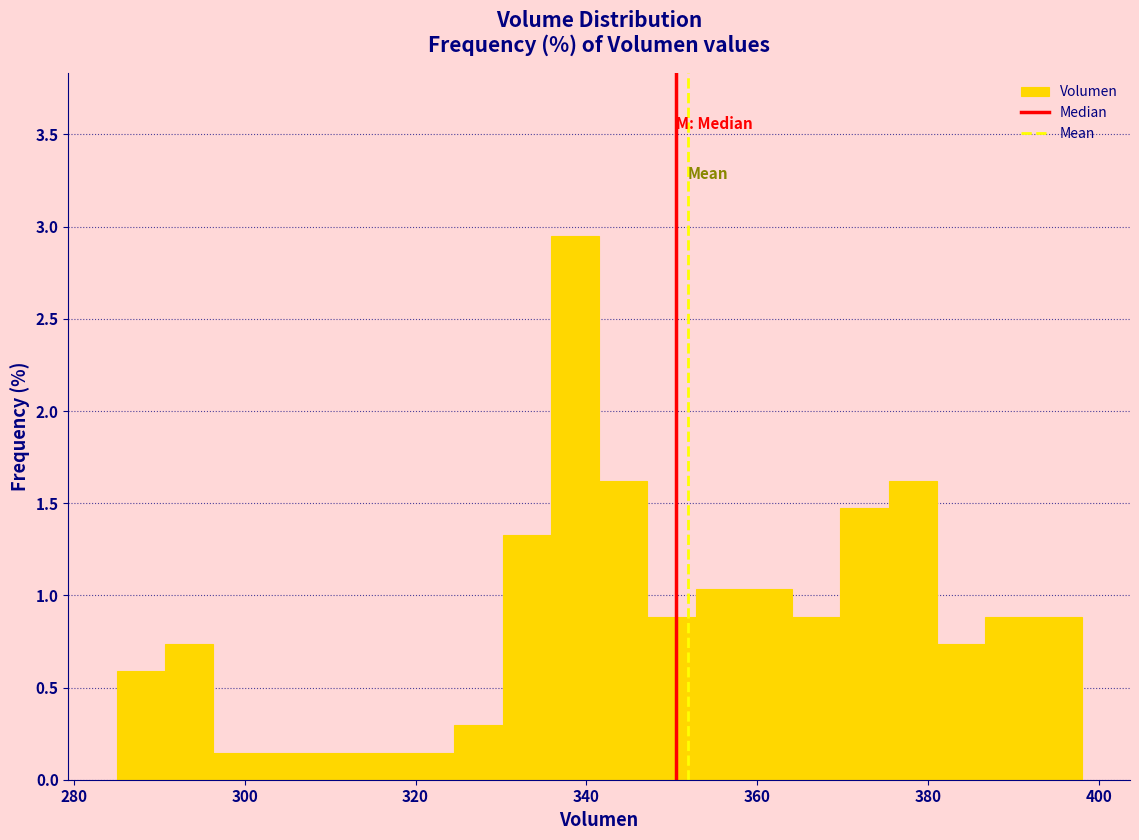

Read against the x-axis, roughly where is the centre of the tallest bar?

338